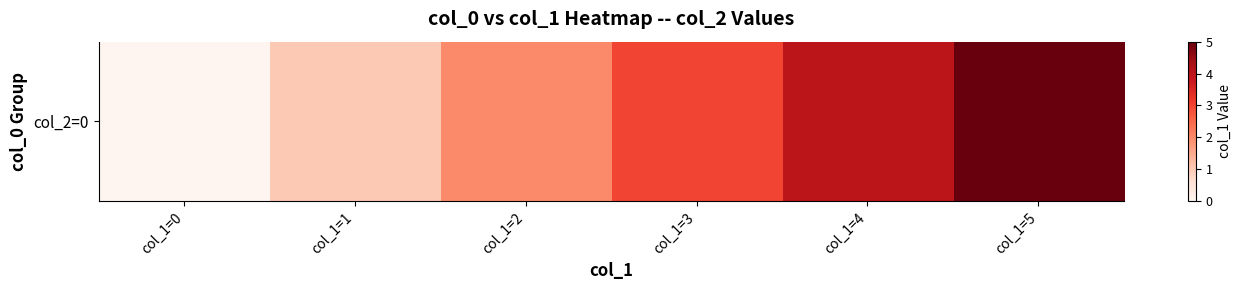

Between col_1=3 and col_1=1, which is larger?

col_1=3